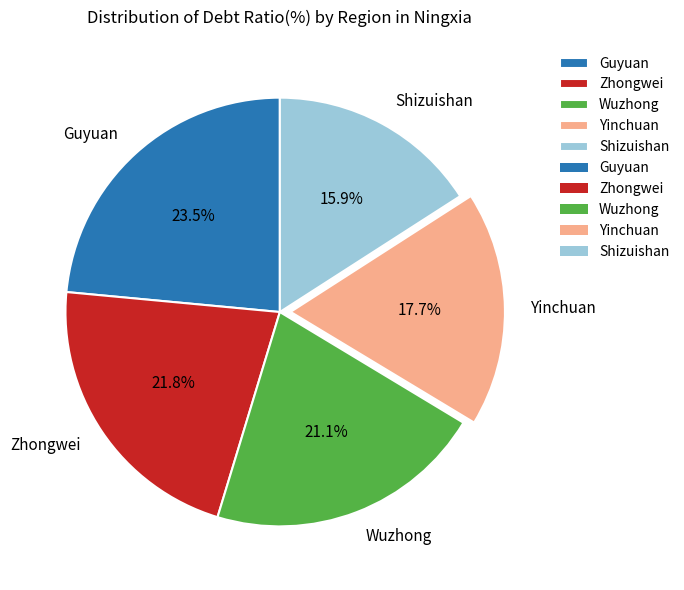

What percentage do Zhongwei and Yinchuan together represent?

39.5%